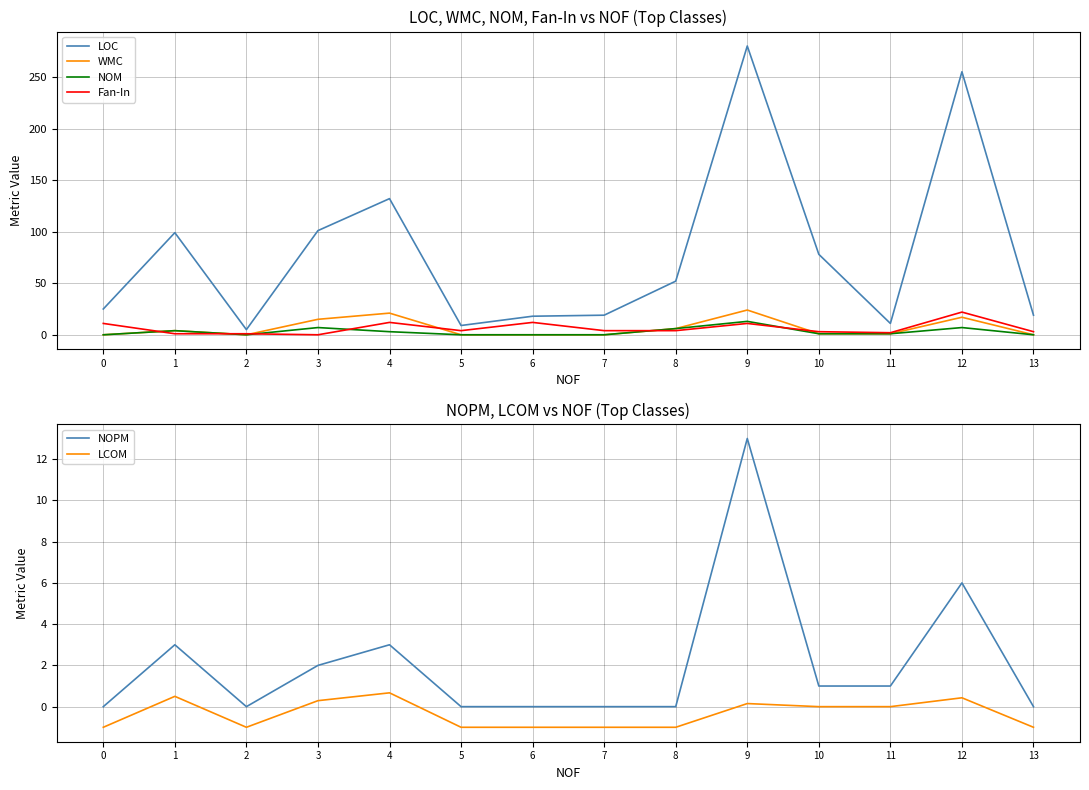

Does the chart have visible grid lines?

Yes